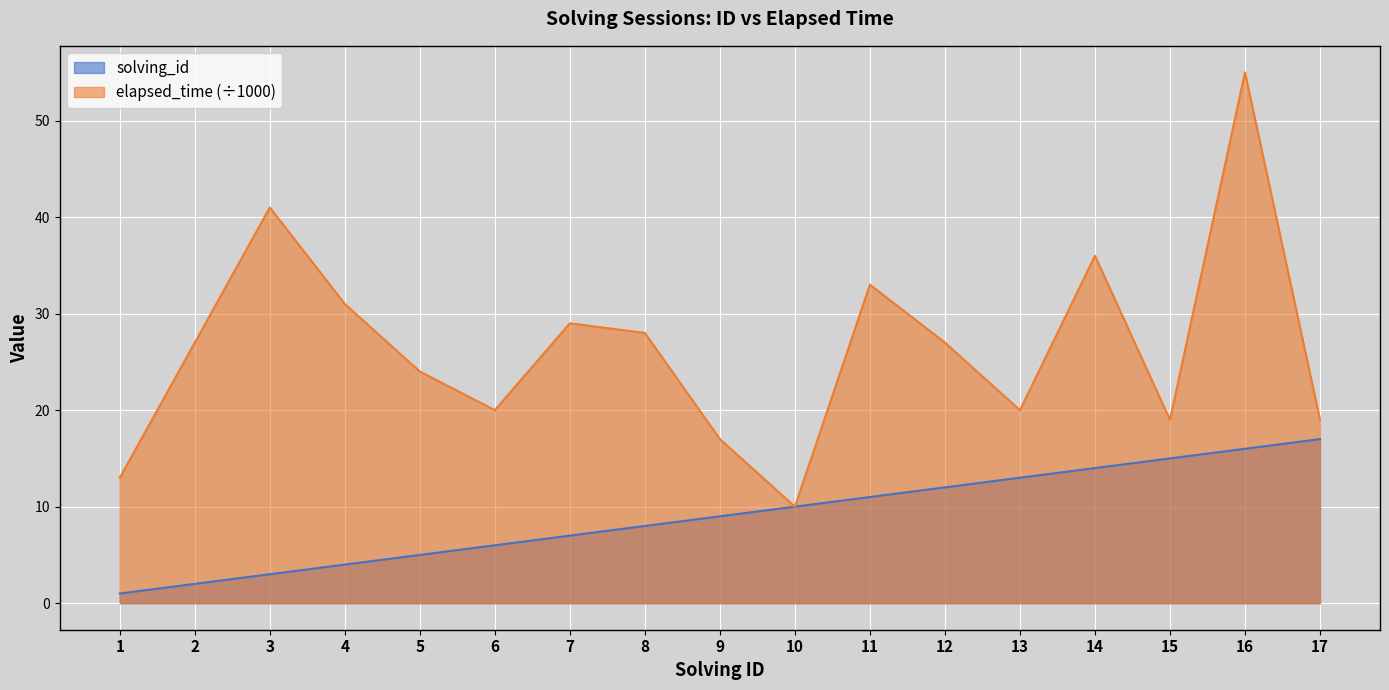

At which label does elapsed_time first exceed 27?

3